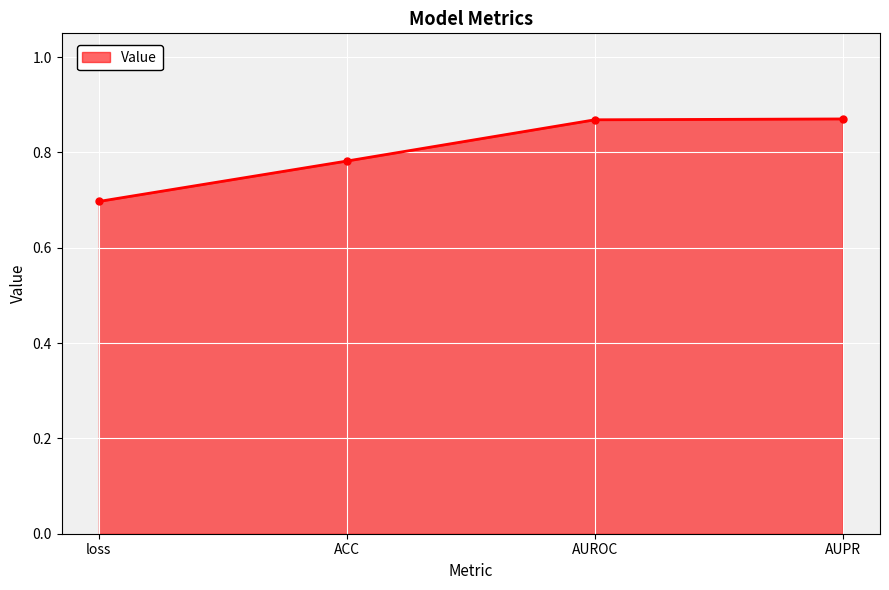

What position from the right is AUROC?

2